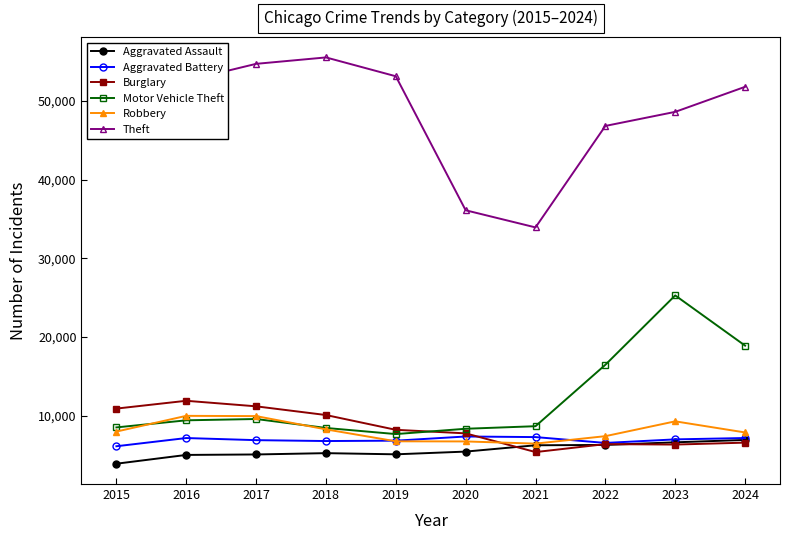

What value does the Burglary series have at 2023, to the nearest 50?

6300